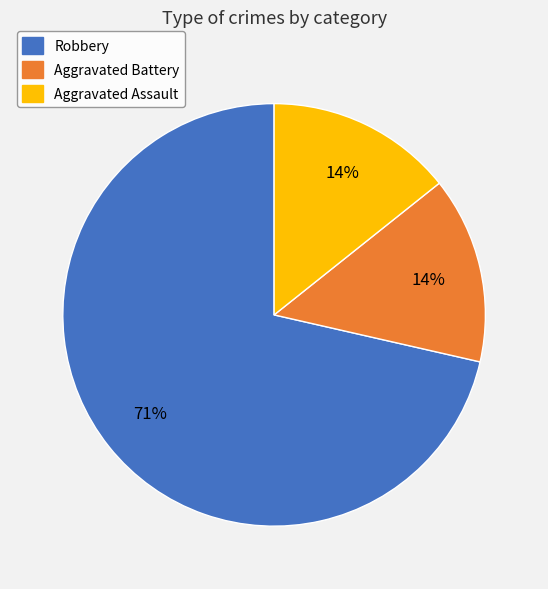

To the nearest percent, what is the average slice percentage?

33%